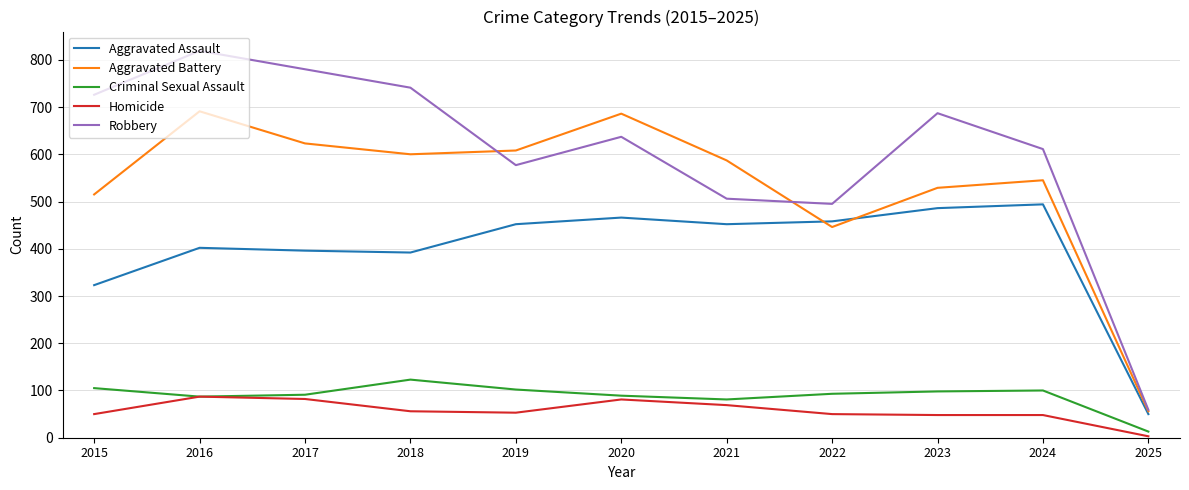

At which category is the sum across all series the highest?

2016